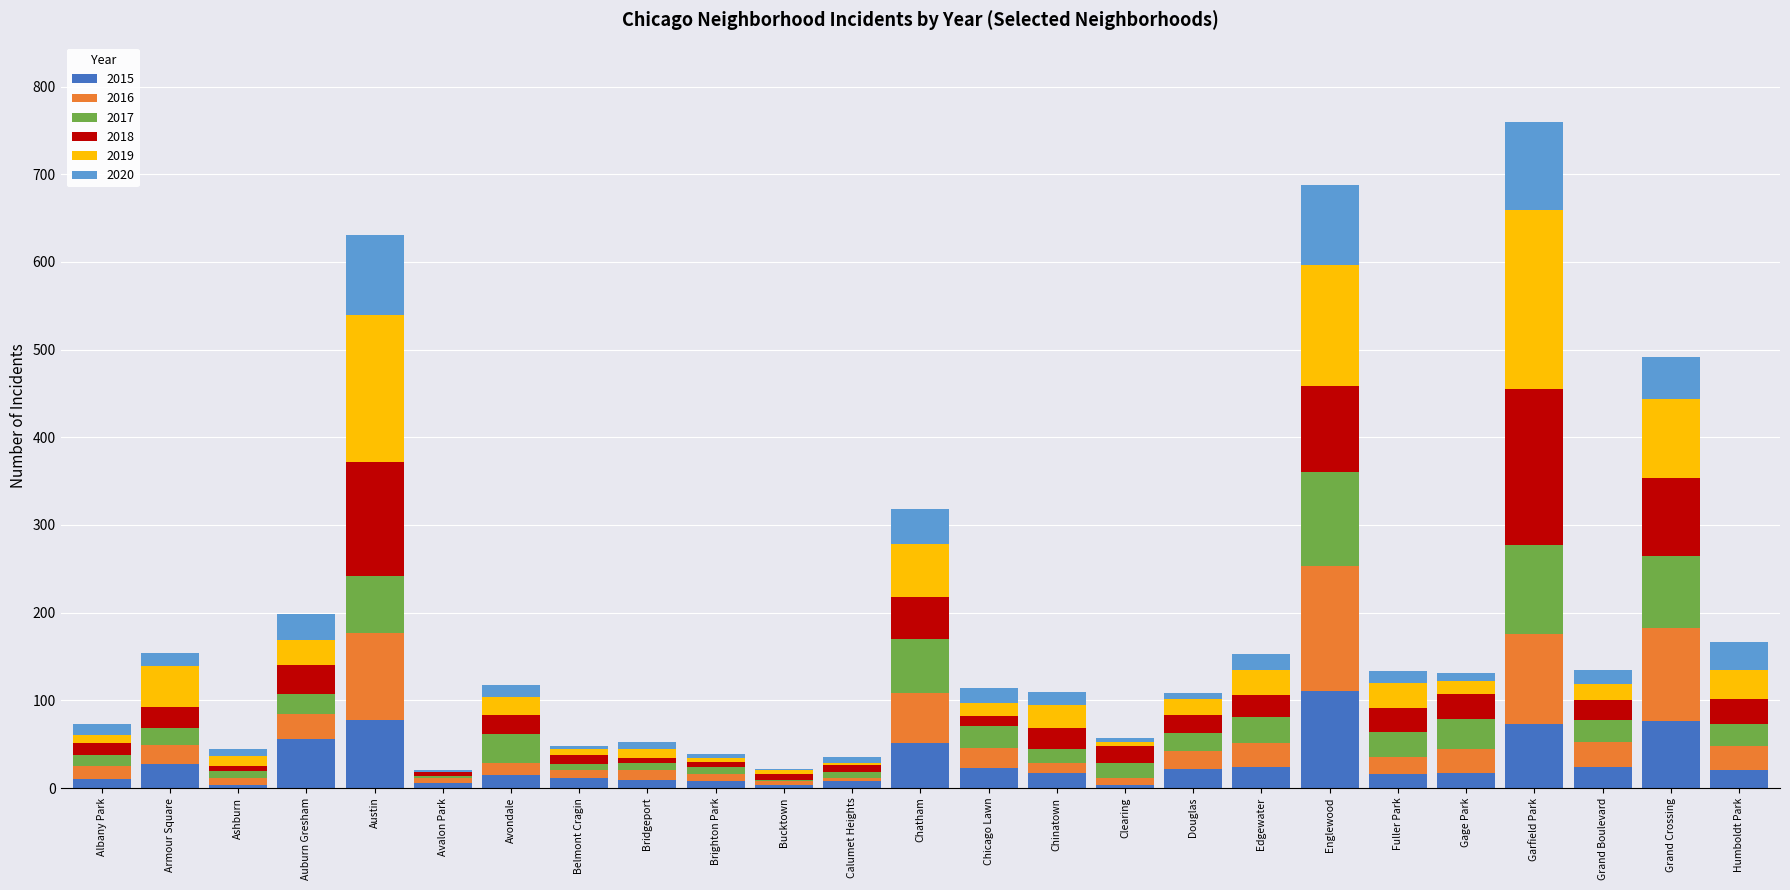

What is the total value across all series at Grand Crossing?

491